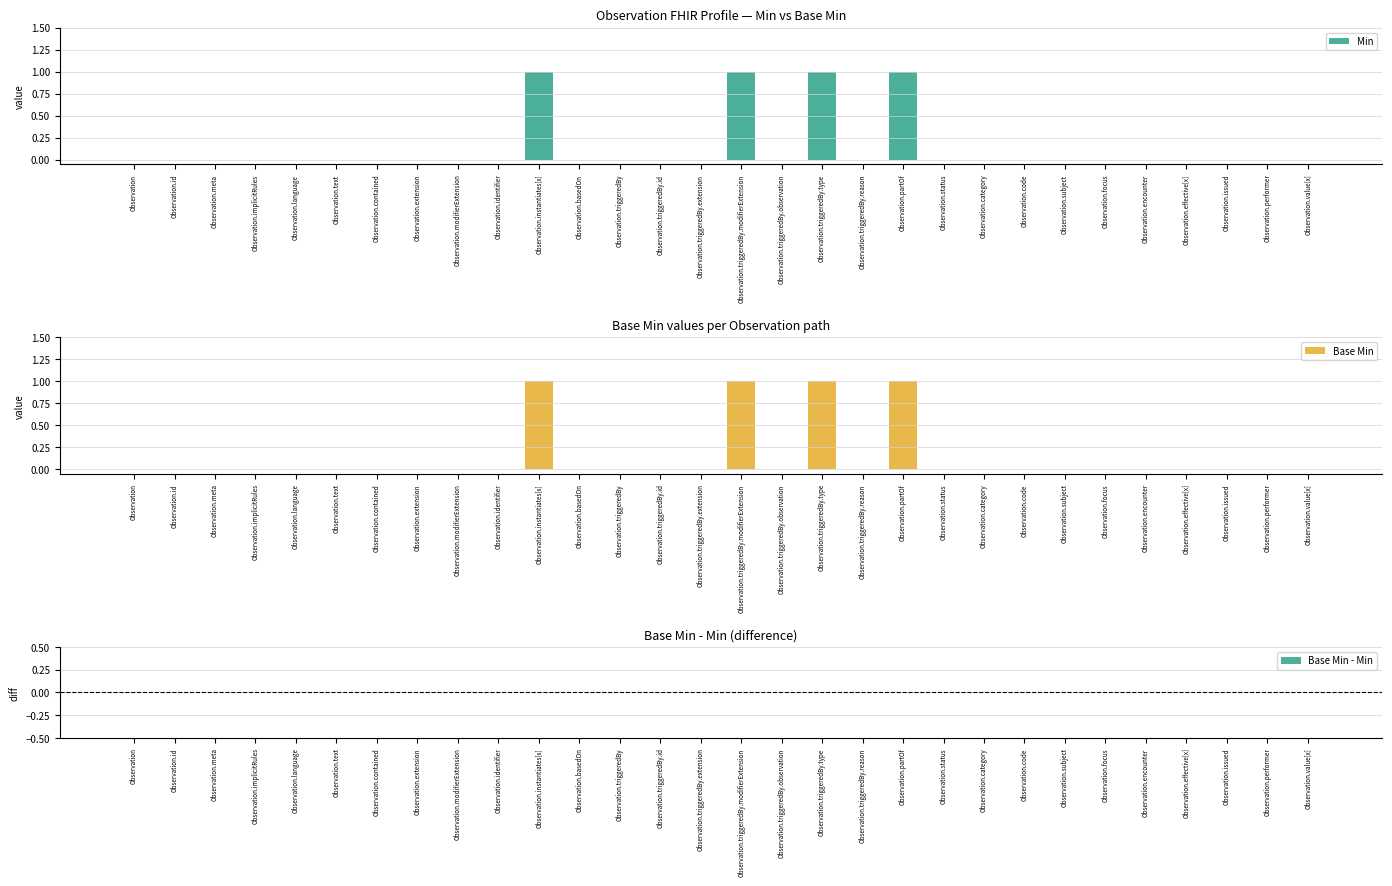

How many groups of bars are there?

30